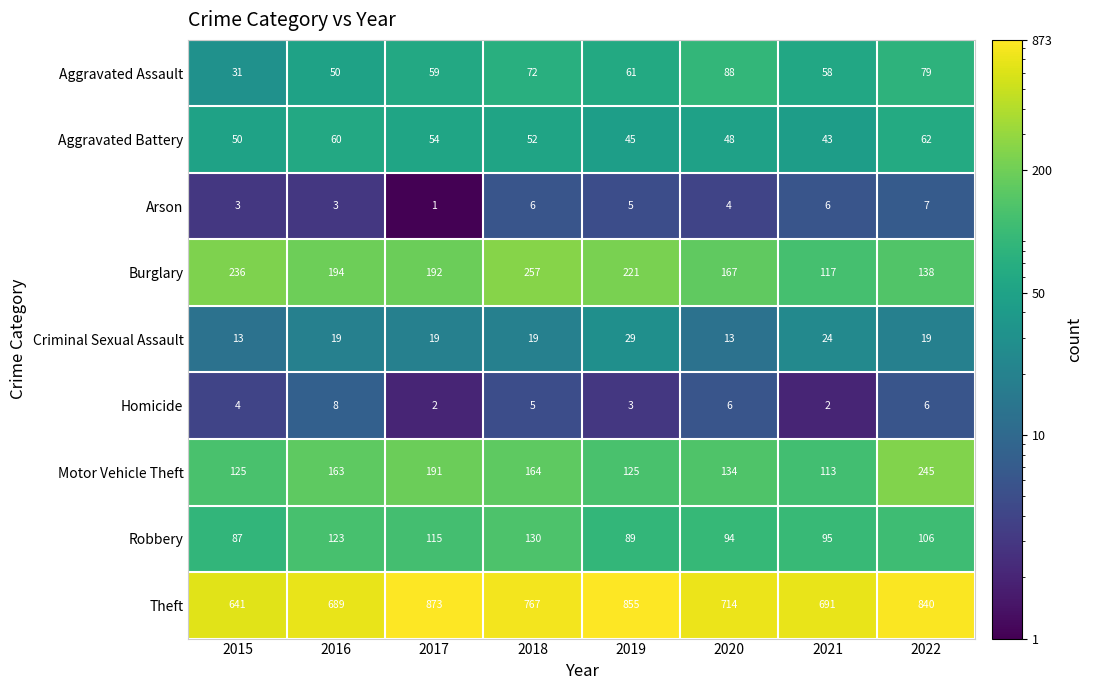

What is the maximum value shown in the chart?

873